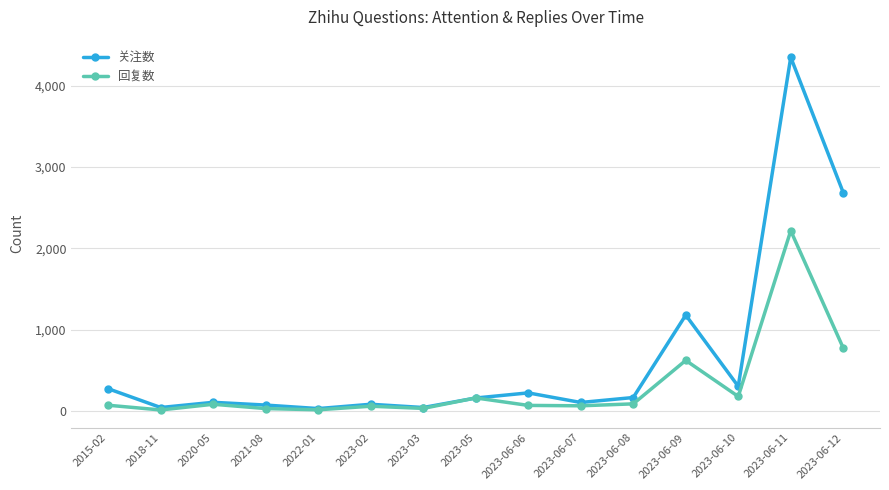

Is it true that 回复数 equals 82 at 2020-05?

True